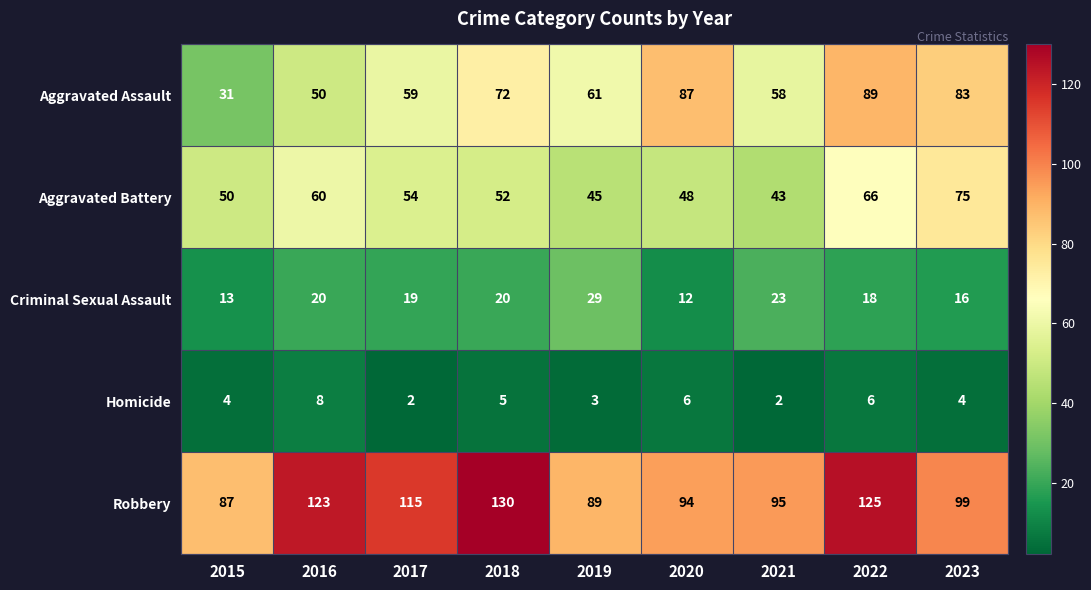

At how many categories does at least one series exceed 12?

9